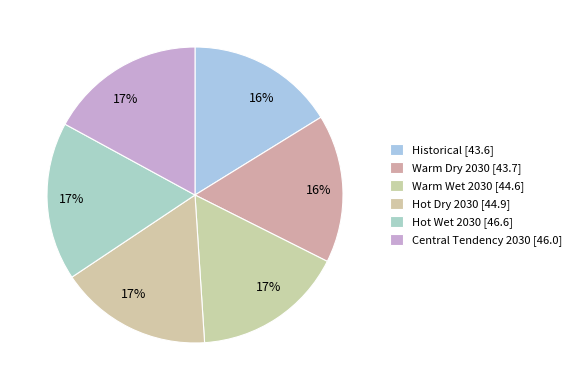

Does any single category account for the majority?

No